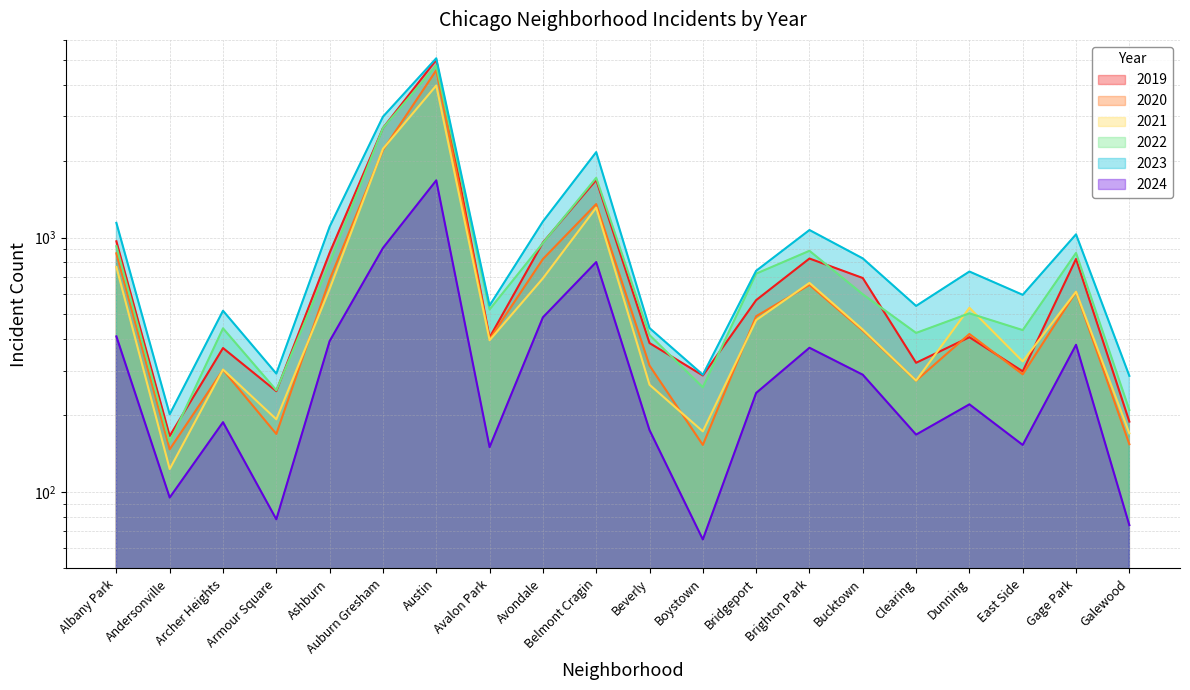

At how many categories does at least one series exceed 4963?

1